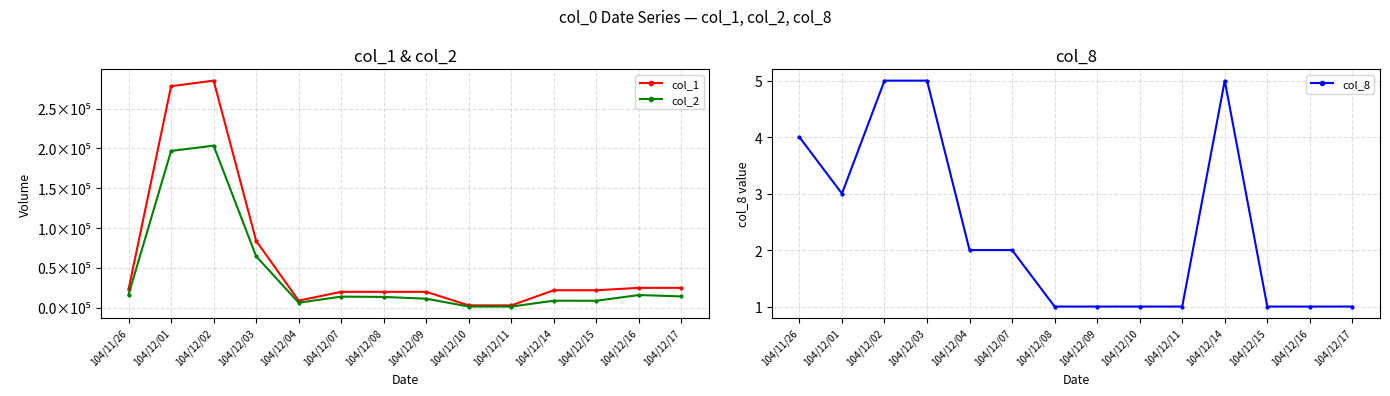

What value does the col_2 series have at 104/12/14, to the nearest 50?

8900